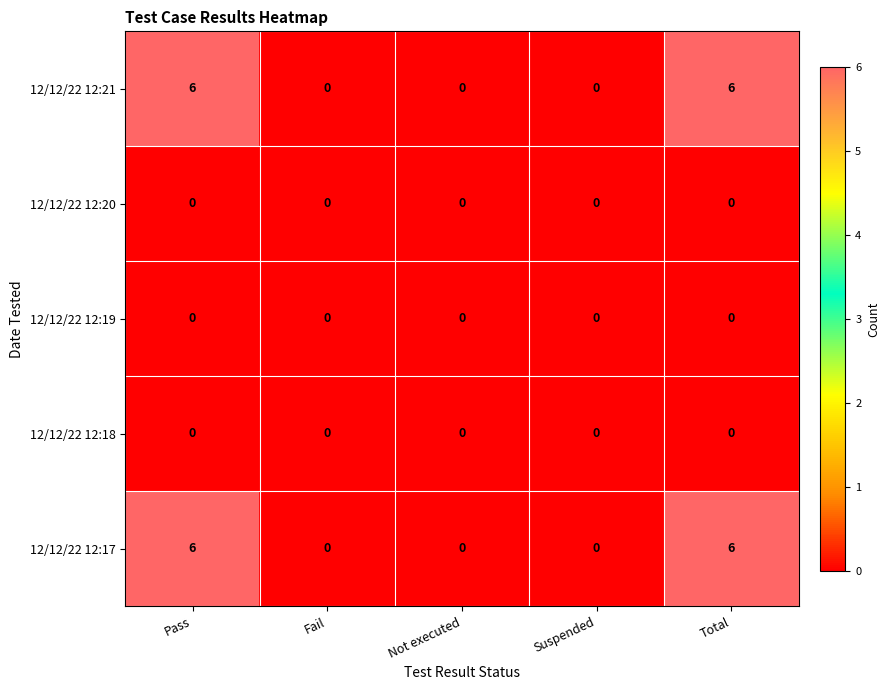

What is the total value across all series at Pass?

12